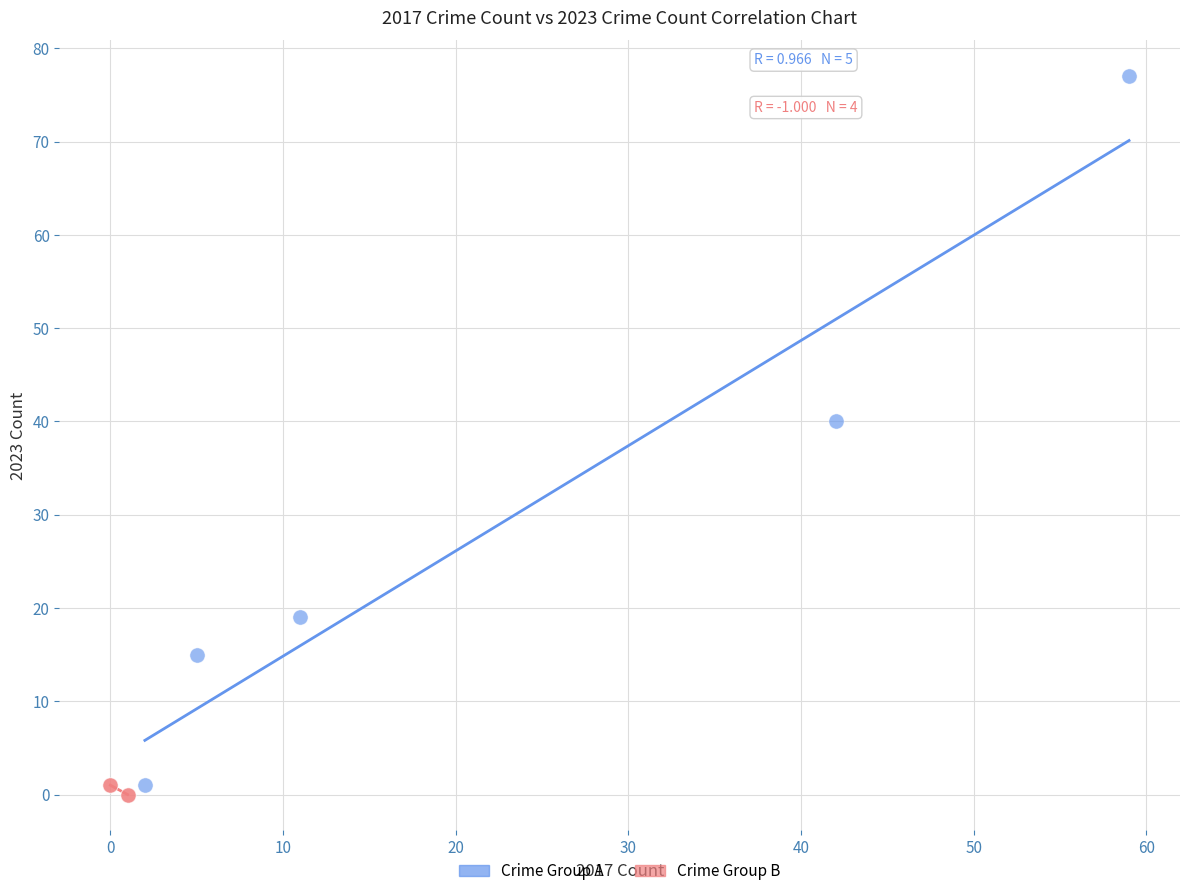

Which series has the widest spread of Y values?

Crime Group A